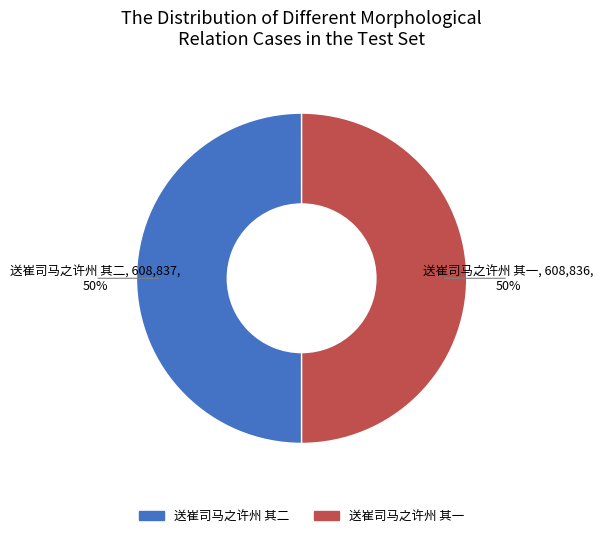

To the nearest percent, what is the average slice percentage?

50%